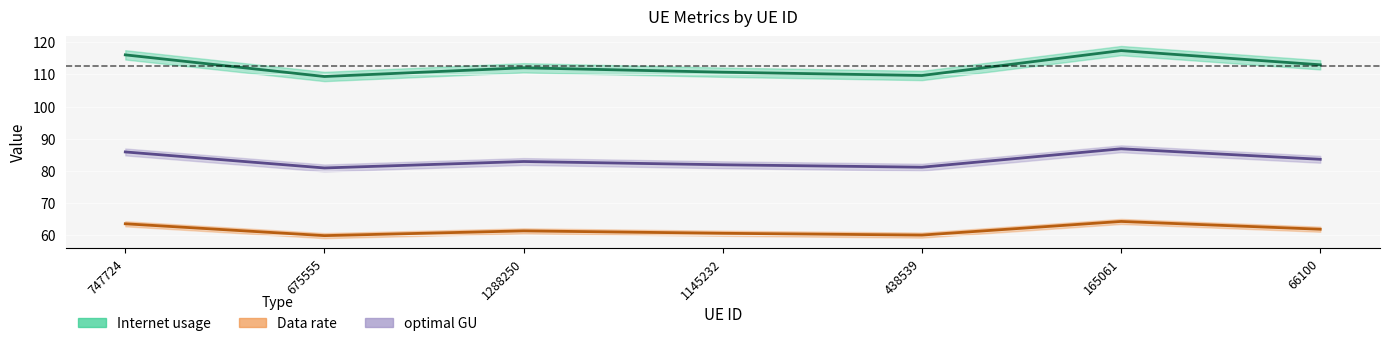

Rank the series at 1288250 from highest to lowest value.

Internet usage, optimal GU, Data rate